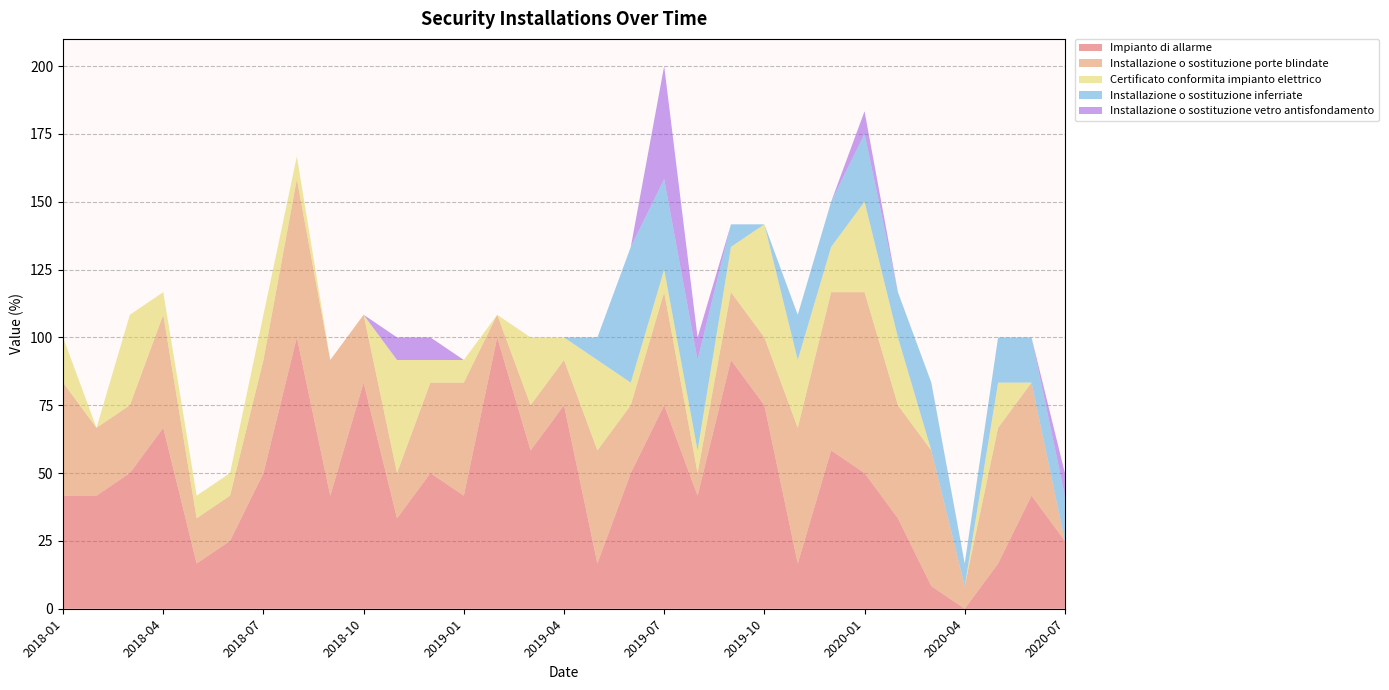

Reading right to left, transcribe all the data shown in this chart.

Impianto di allarme: 25.0	41.7	16.7	0.0	8.3	33.3	50.0	58.3	16.7	75.0	91.7	41.7	75.0	50.0	16.7	75.0	58.3	100.0	41.7	50.0	33.3	83.3	41.7	100.0	50.0	25.0	16.7	66.7	50.0	41.7	41.7
Installazione o sostituzione porte blindate: 0.0	41.7	50.0	8.3	50.0	41.7	66.7	58.3	50.0	25.0	25.0	8.3	41.7	25.0	41.7	16.7	16.7	8.3	41.7	33.3	16.7	25.0	50.0	58.3	41.7	16.7	16.7	41.7	25.0	25.0	41.7
Certificato conformita impianto elettrico: 0.0	0.0	16.7	0.0	0.0	25.0	33.3	16.7	25.0	41.7	16.7	8.3	8.3	8.3	33.3	8.3	25.0	0.0	8.3	8.3	41.7	0.0	0.0	8.3	16.7	8.3	8.3	8.3	33.3	0.0	16.7
Installazione o sostituzione inferriate: 16.7	16.7	16.7	8.3	25.0	16.7	25.0	16.7	16.7	0.0	8.3	33.3	33.3	50.0	8.3	0.0	0.0	0.0	0.0	0.0	0.0	0.0	0.0	0.0	0.0	0.0	0.0	0.0	0.0	0.0	0.0
Installazione o sostituzione vetro antisfondamento: 8.3	0.0	0.0	0.0	0.0	0.0	8.3	0.0	0.0	0.0	0.0	8.3	41.7	0.0	0.0	0.0	0.0	0.0	0.0	8.3	8.3	0.0	0.0	0.0	0.0	0.0	0.0	0.0	0.0	0.0	0.0